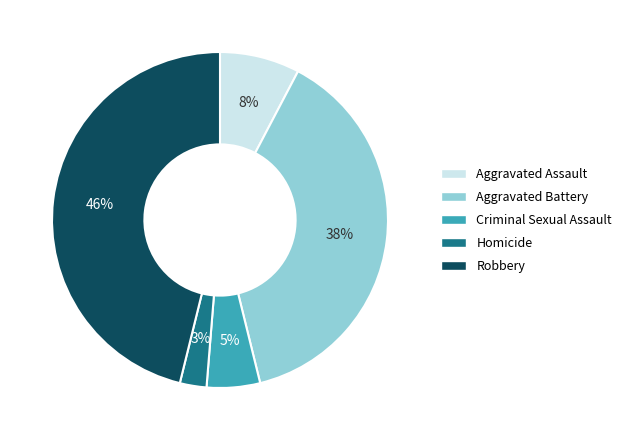

Do Aggravated Assault and Criminal Sexual Assault together represent more than half of the pie?

No